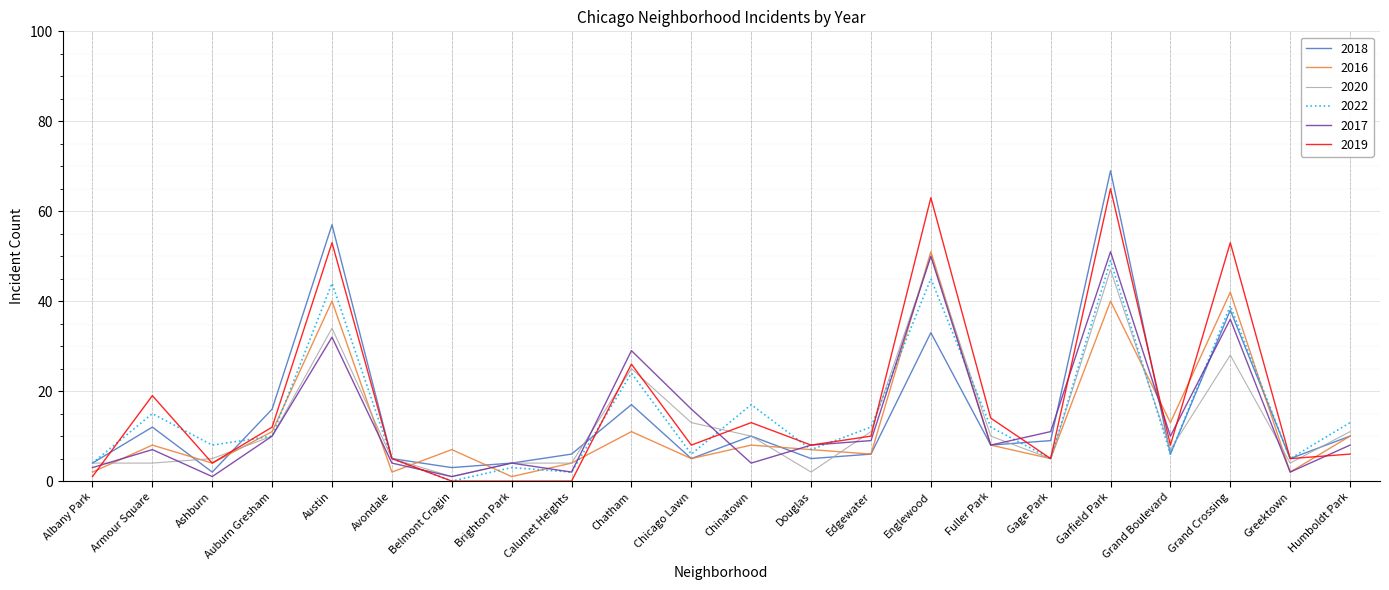

How many lines are shown in the chart?

6